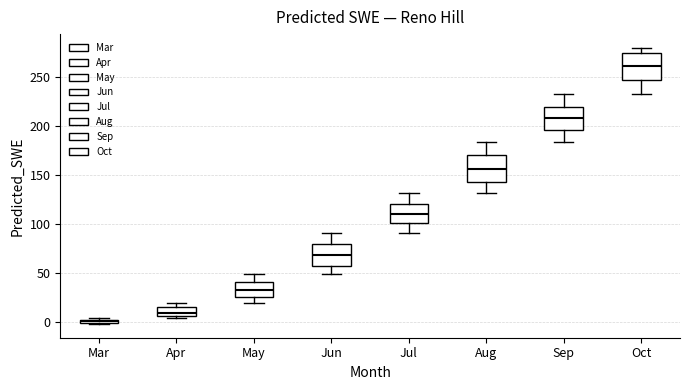

Which box has the lowest median line?

Mar